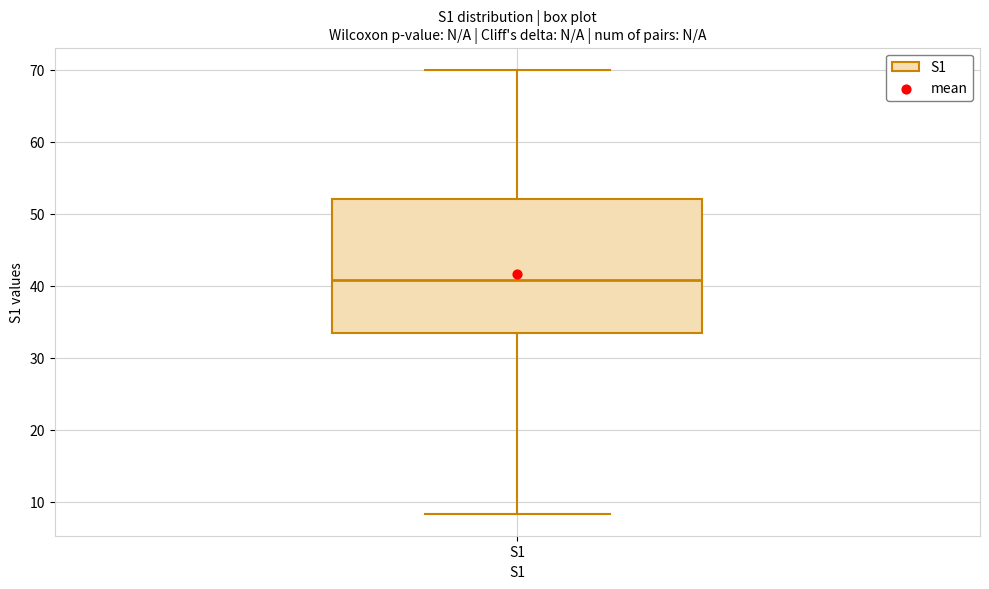

Where does the upper whisker of the box for S1 end on the y-axis? The values are not printed on the chart, so give them approximately, as read against the axis.

70